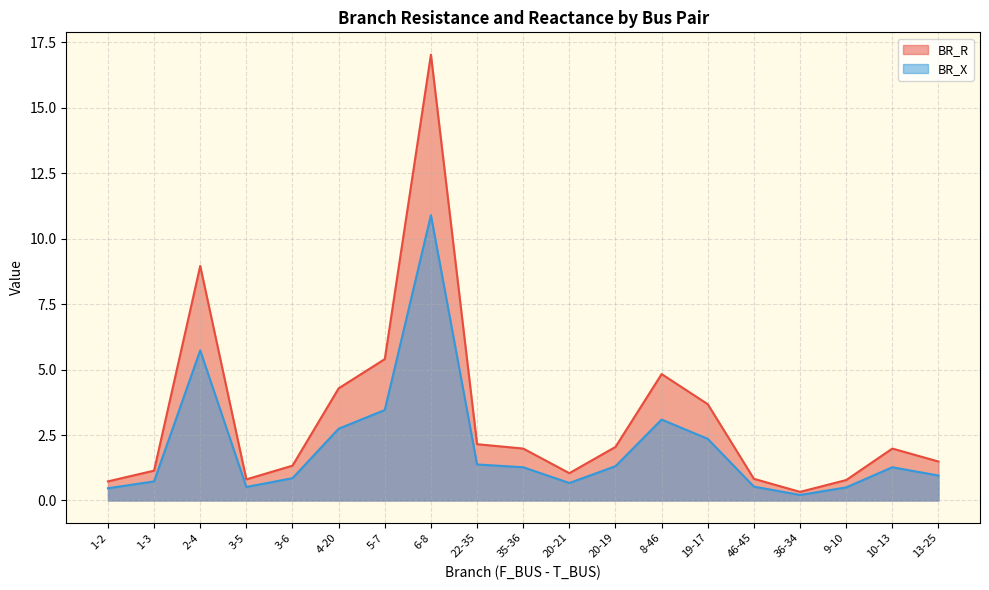

What is the spread (max minus min) of values at 4-20?

1.5